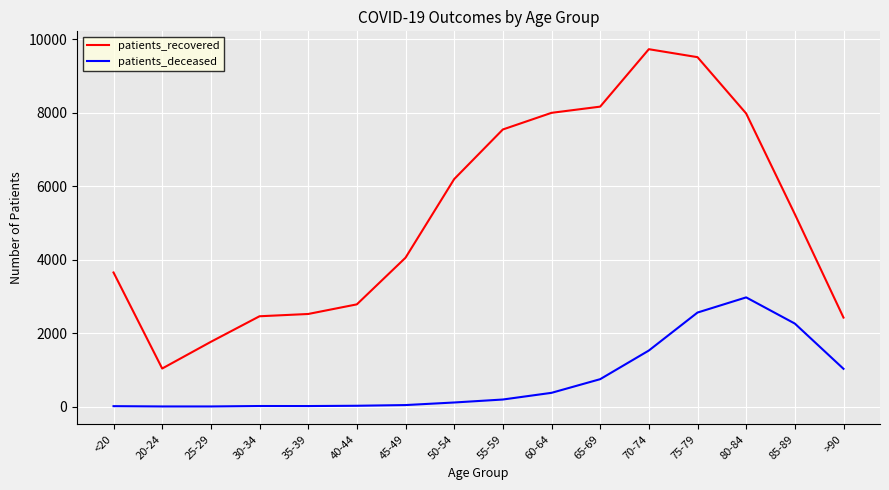

What is the approximate value of patients_recovered at 45-49?

4053